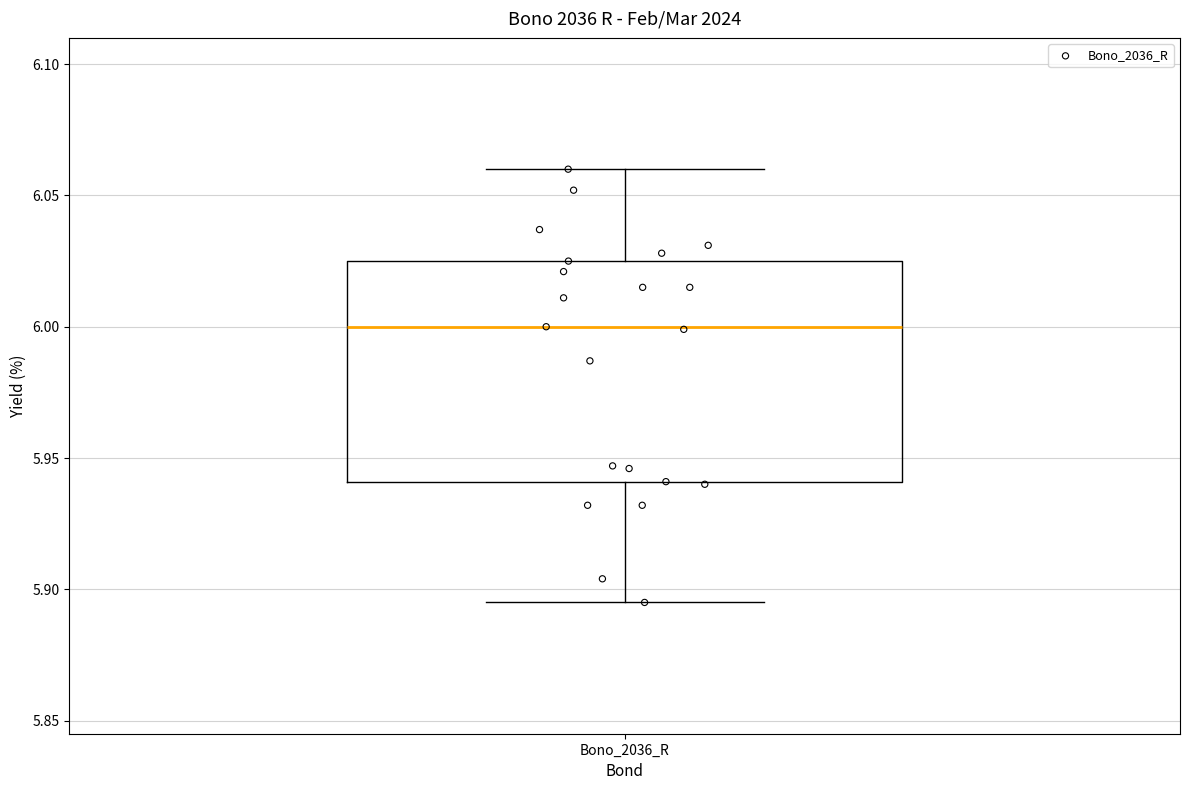

Read this box plot against the y-axis: the position of the median line, the range covered by the box, and the ends of both whiskers. The values are not printed on the chart, so give them approximately, as read against the axis.

median 6.000, box 5.940 to 6.025, whiskers 5.895 to 6.060